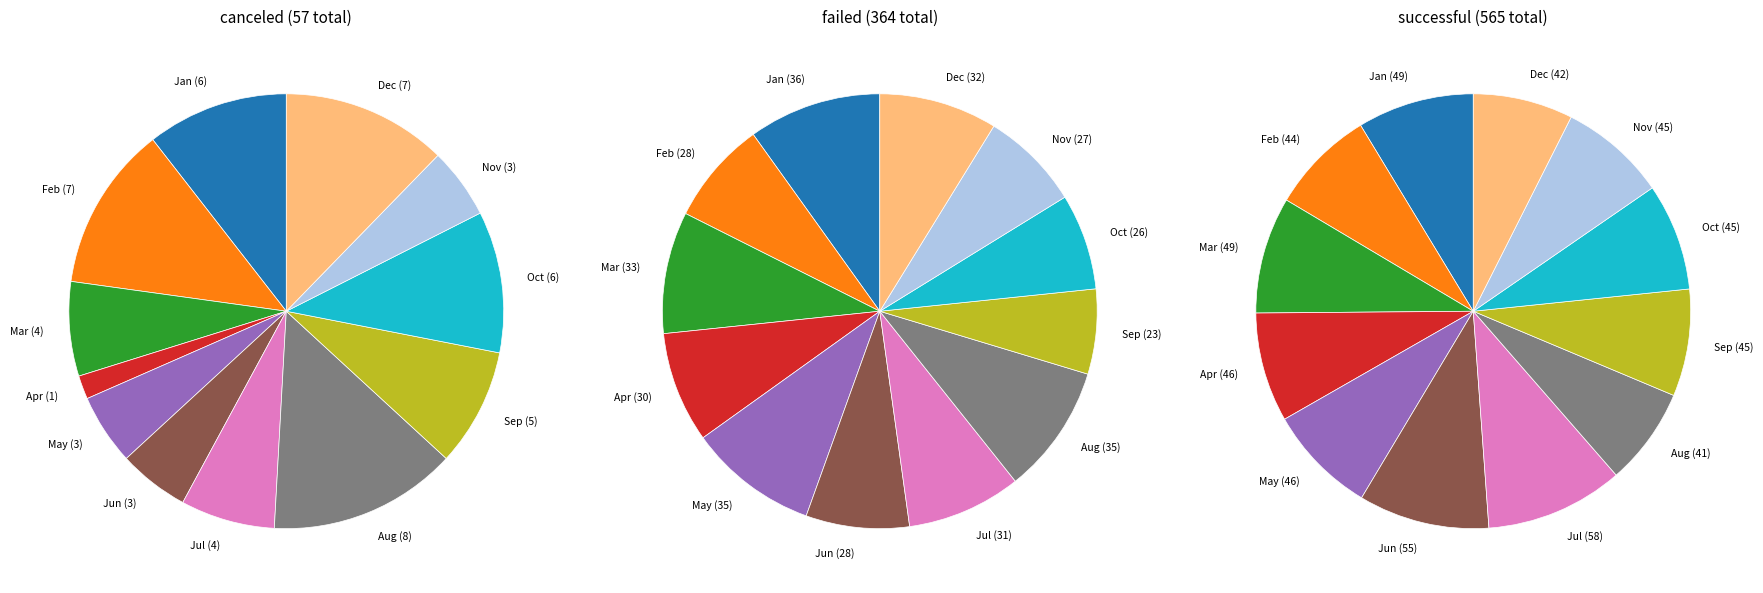

What portion of the pie excludes Mar?

93.0%